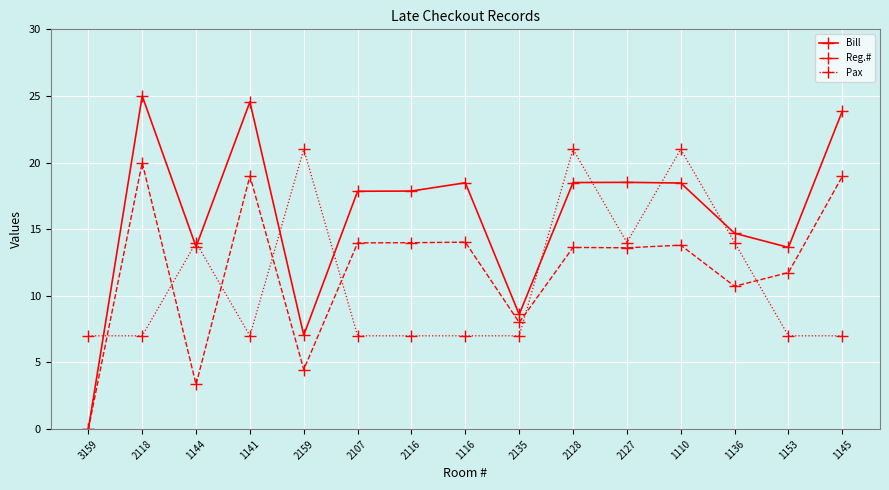

Which series has the largest total across all categories?

Bill